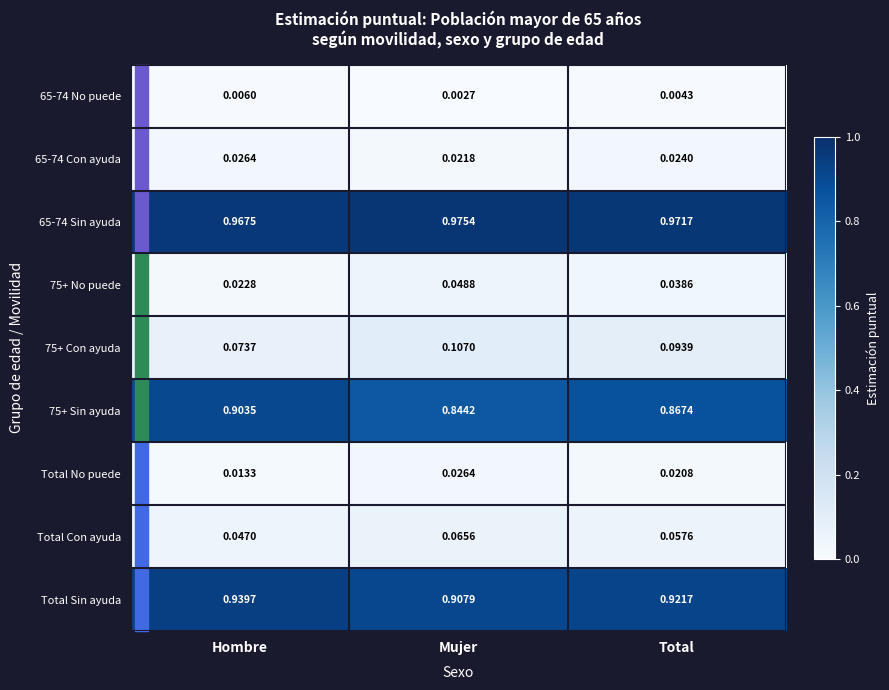

Which category has the lowest value across all series?

Mujer